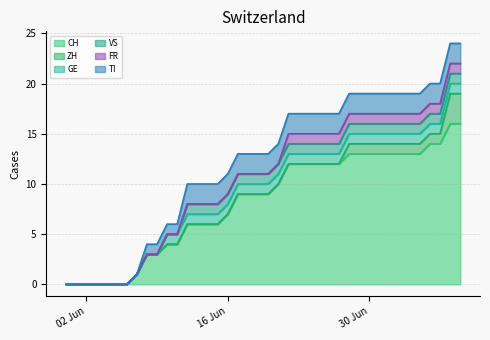

What is the label of the 32nd point from the right?

2020-06-08